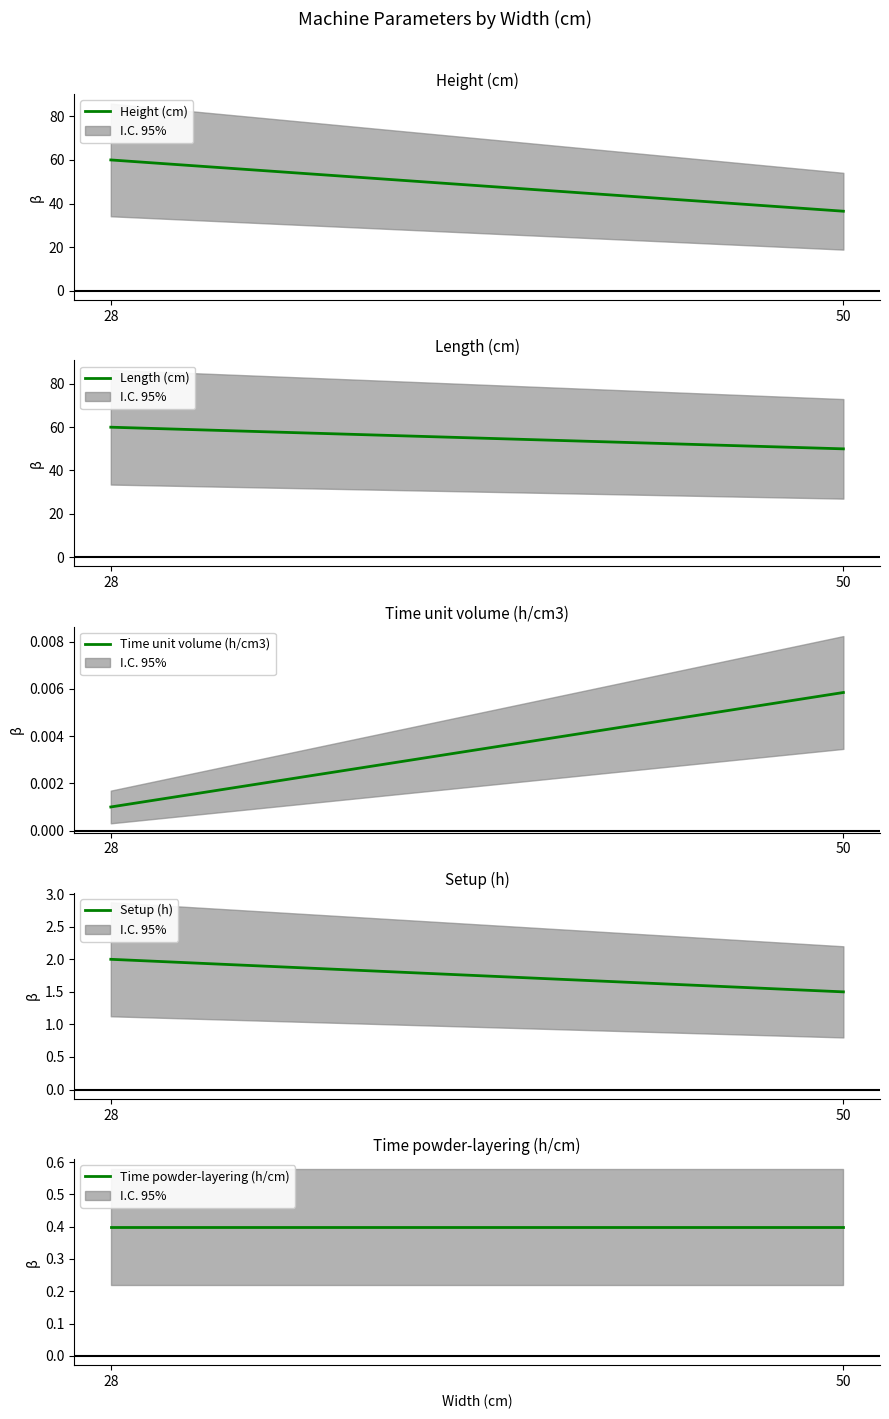

At which label is Height (cm) closest to 48?

50